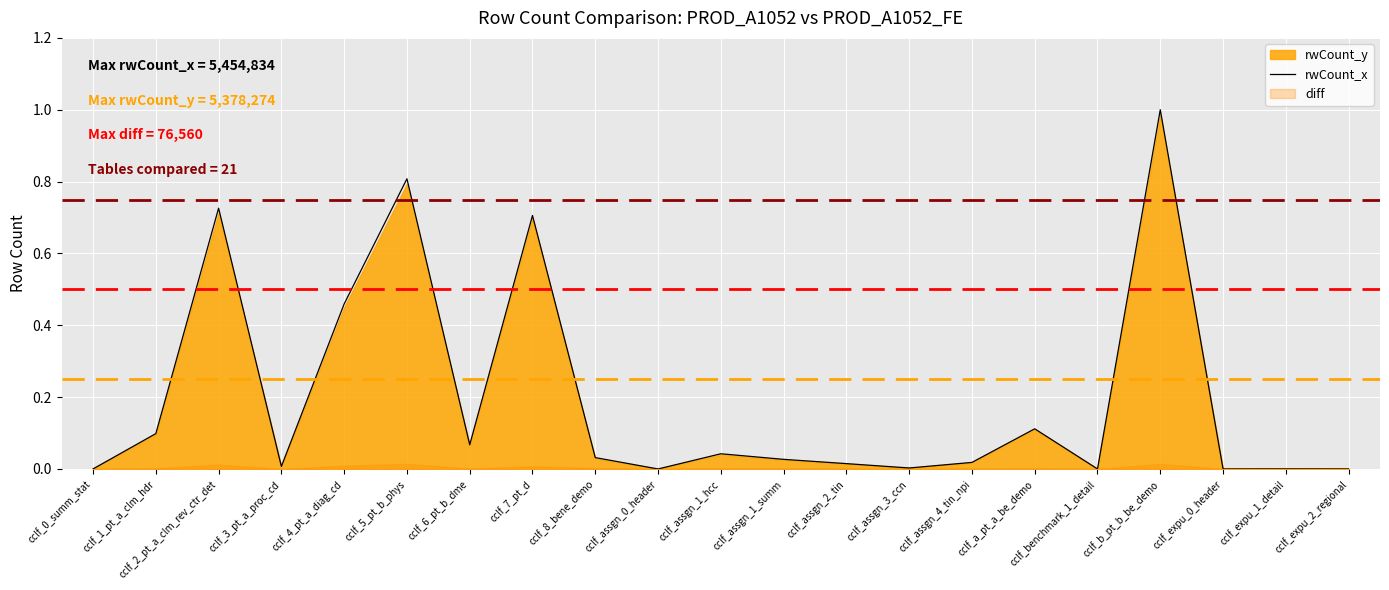

True or false: the data shows 0.0 at cclf_8_bene_demo.

True